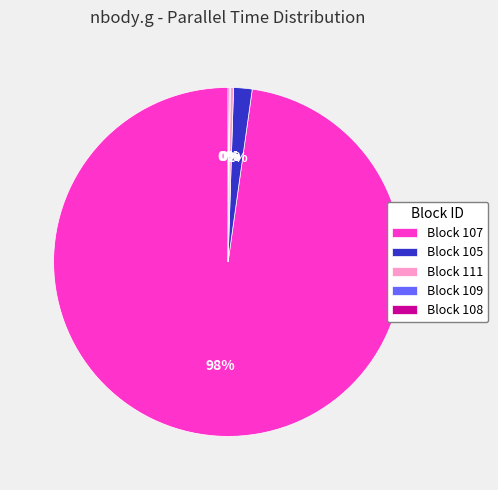

To the nearest percent, what is the difference between the largest and smallest slice percentages?

98%